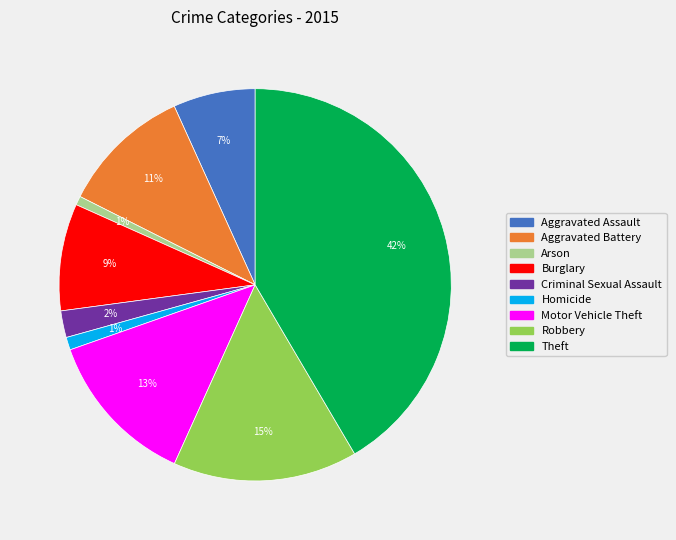

Is it true that Homicide is 1% of the pie?

True